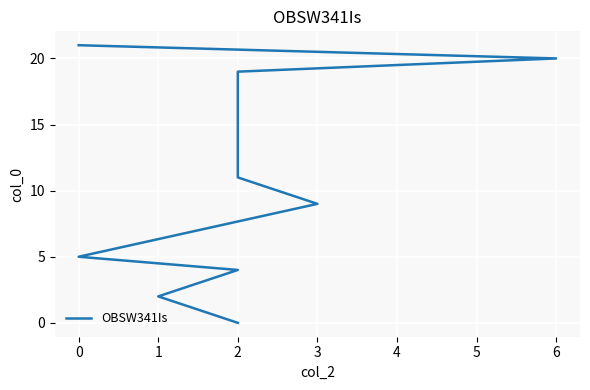

Between 1 and 2, which is larger?

2